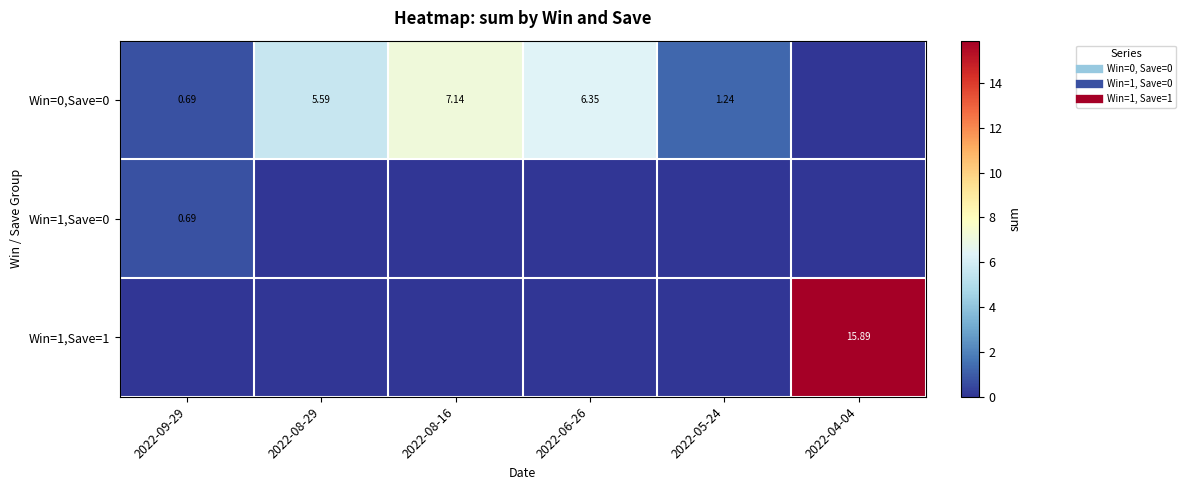

The Win=1,Save=0 series shows 0.7 at 2022-09-29. True or false?

True